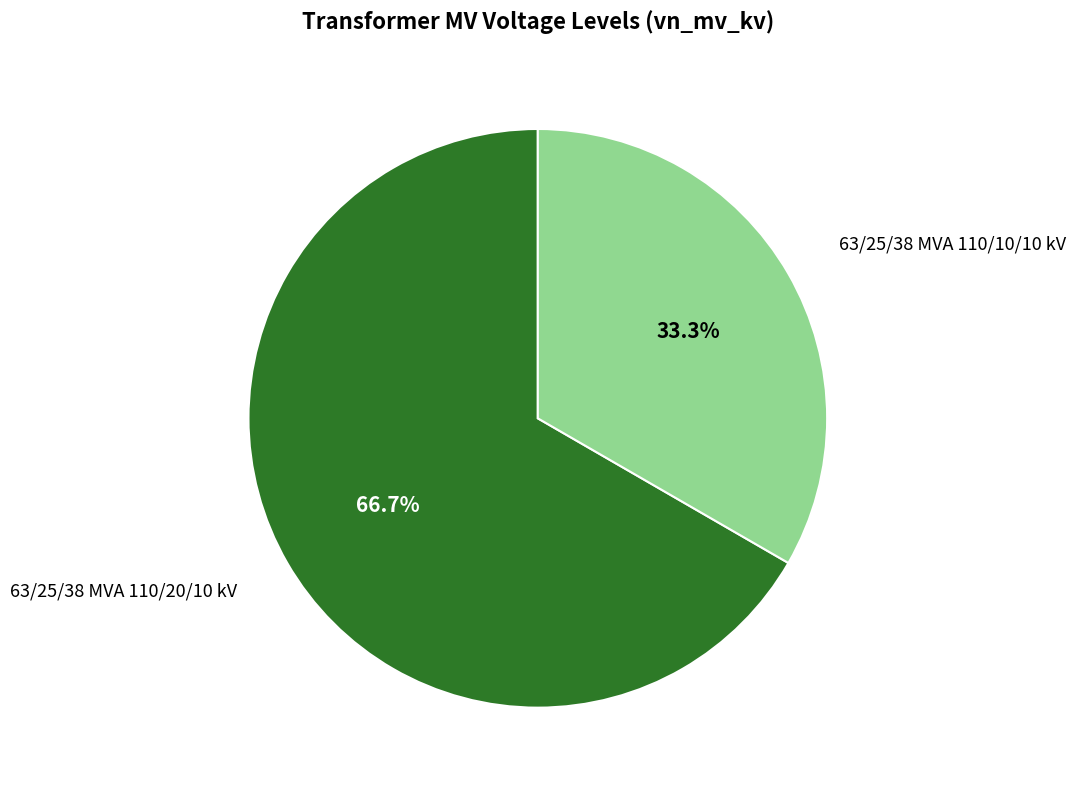

Is there any slice that represents more than half of the pie?

Yes